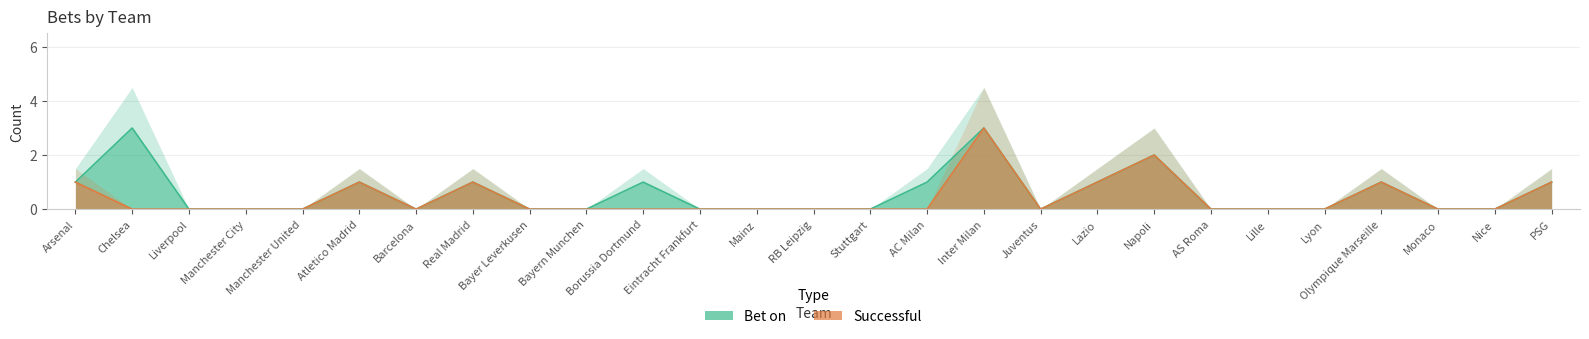

Which category has the lowest value across all series?

Liverpool